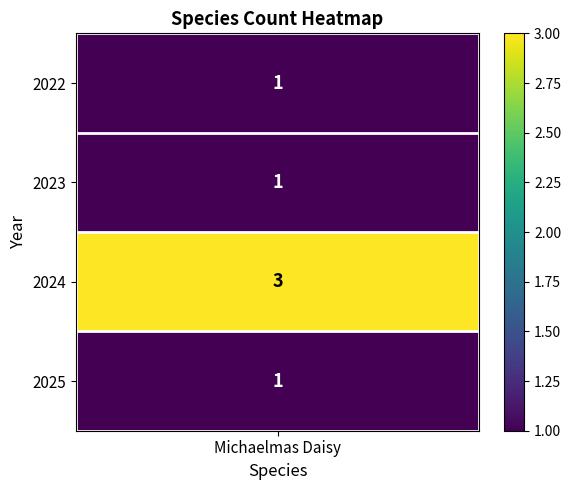

How many values exceed 1?

1